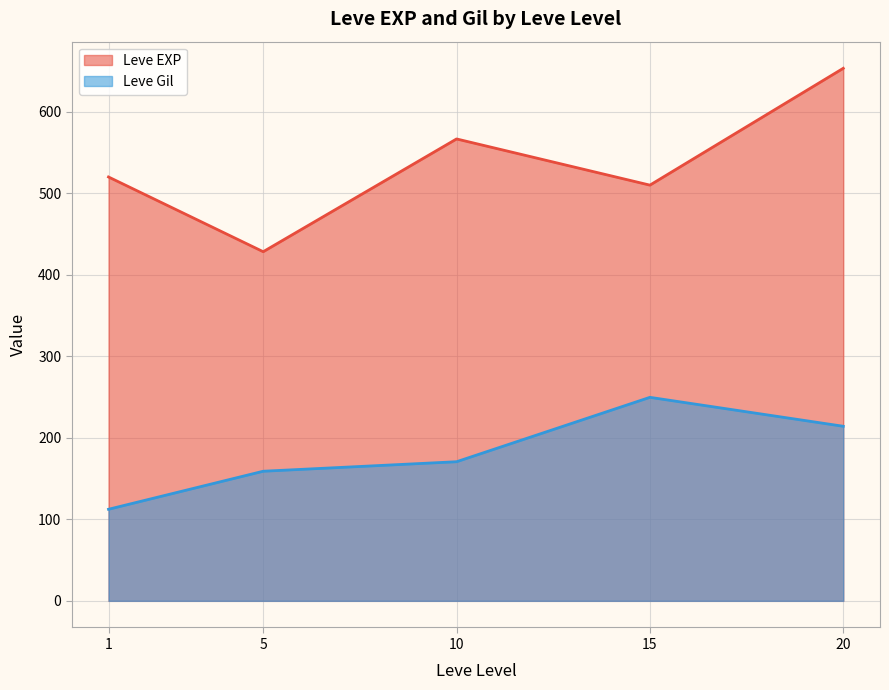

True or false: Leve EXP has more than 1 points higher than both neighbors.

False